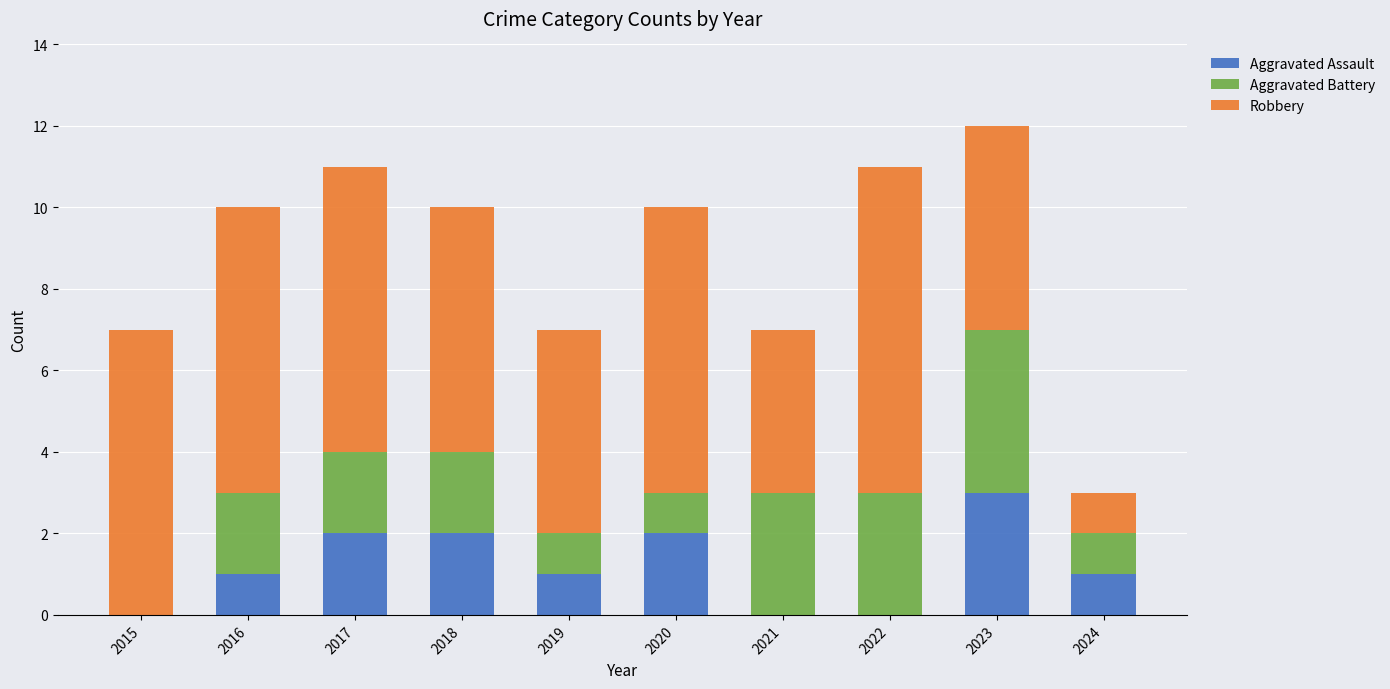

What are all the series names shown in the legend?

Aggravated Assault, Aggravated Battery, Robbery